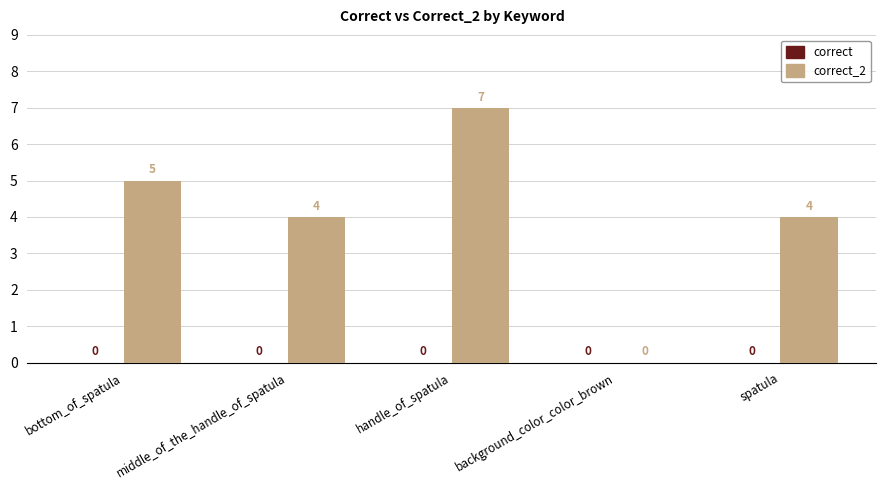

Between background_color_color_brown and spatula, which is larger?

spatula